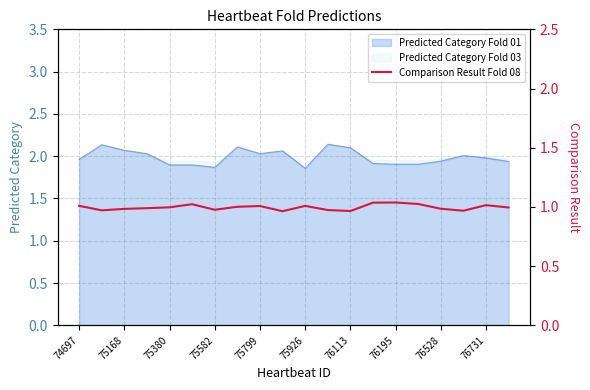

The value of Predicted Category Fold 03 at 75582 is 1.9. True or false?

True